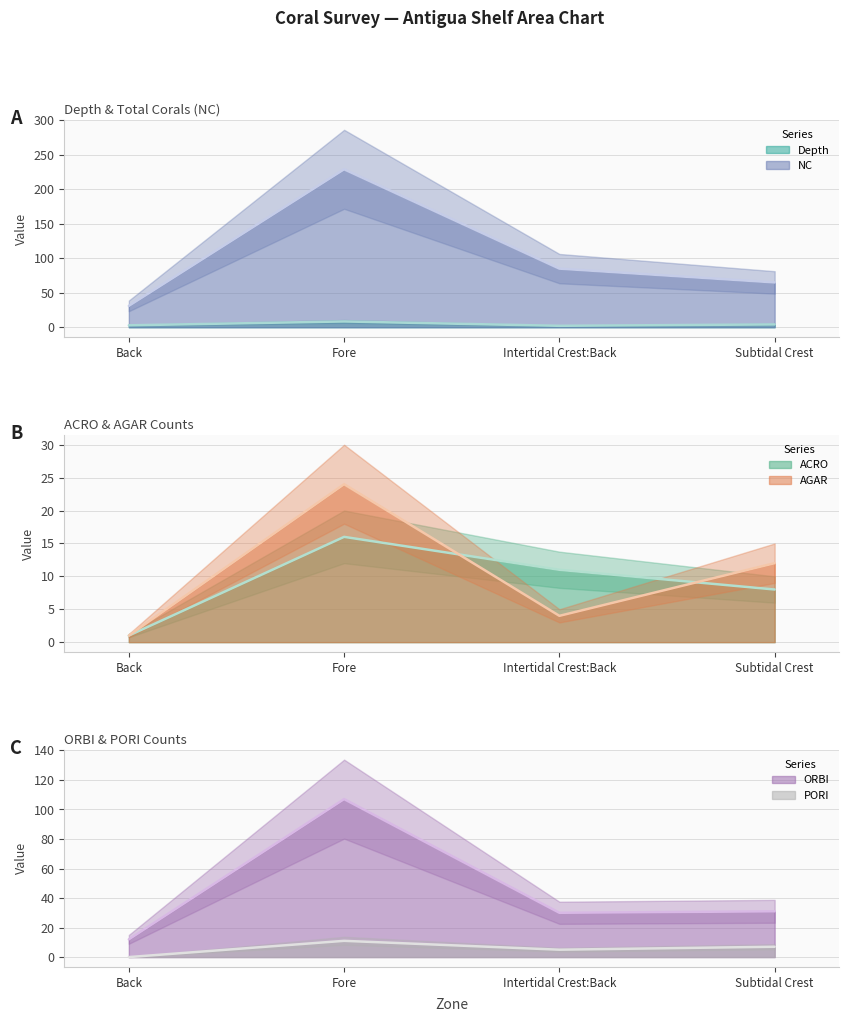

Count the PORI values in the range 5 to 11.

3